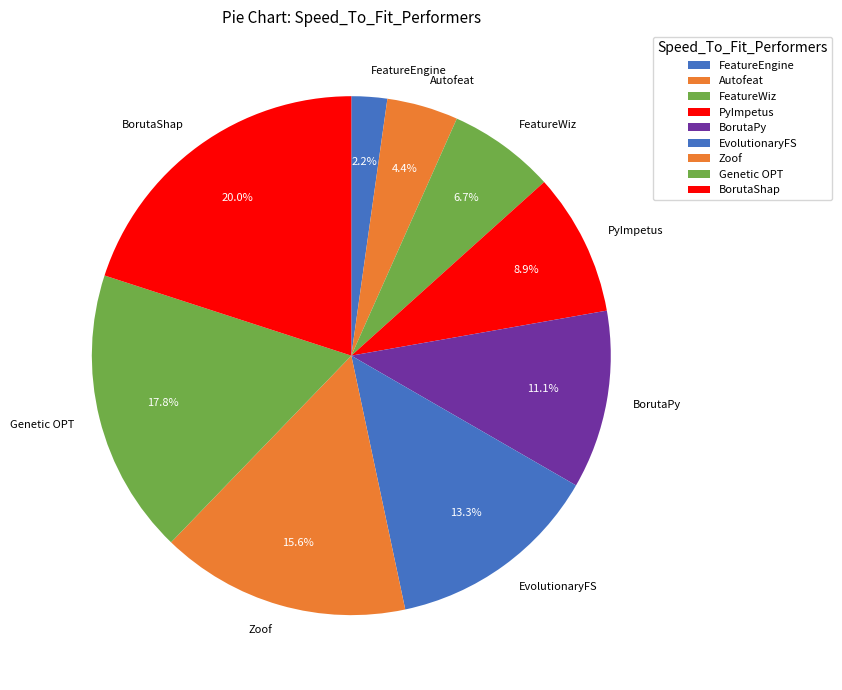

What is the smallest slice in the pie chart?

FeatureEngine